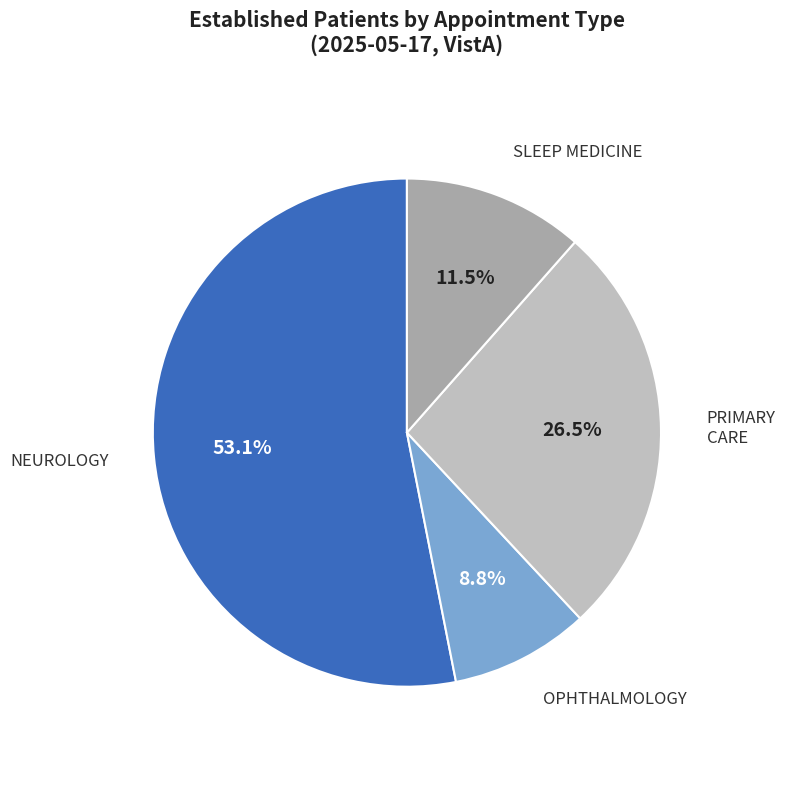

Is the sum of OPHTHALMOLOGY and PRIMARY CARE greater than half?

No